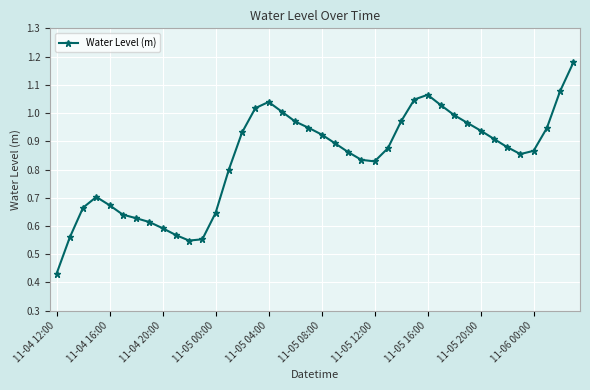

True or false: there are more than 0 points higher than both neighbors.

True